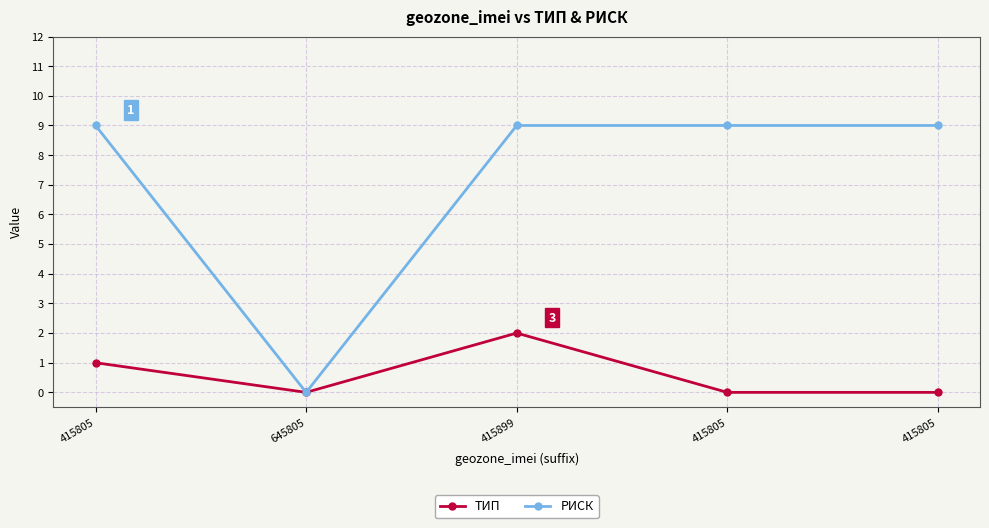

How many interior local valleys does the РИСК series have?

1